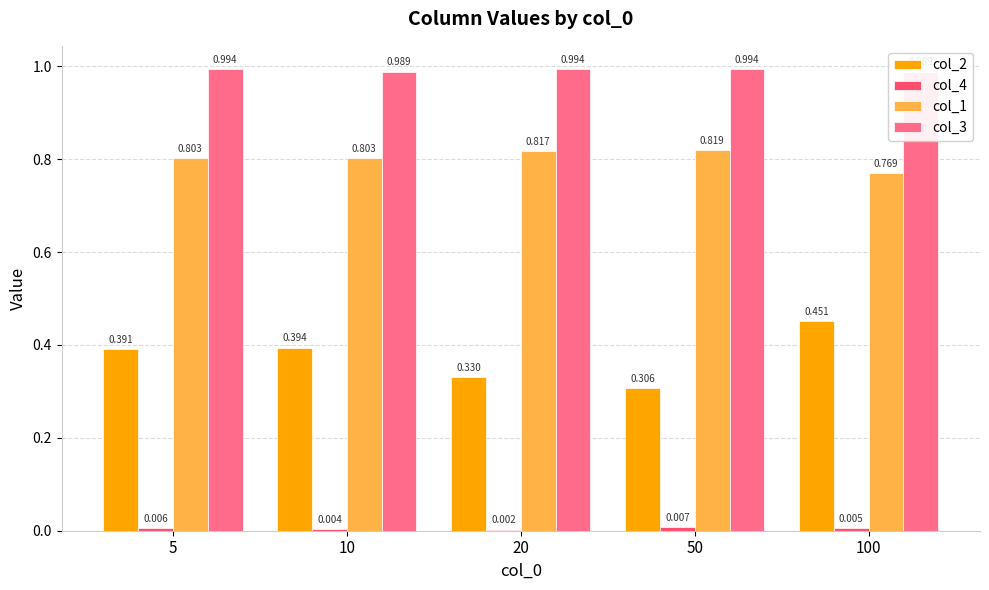

What is the spread (max minus min) of values at 20?

1.0